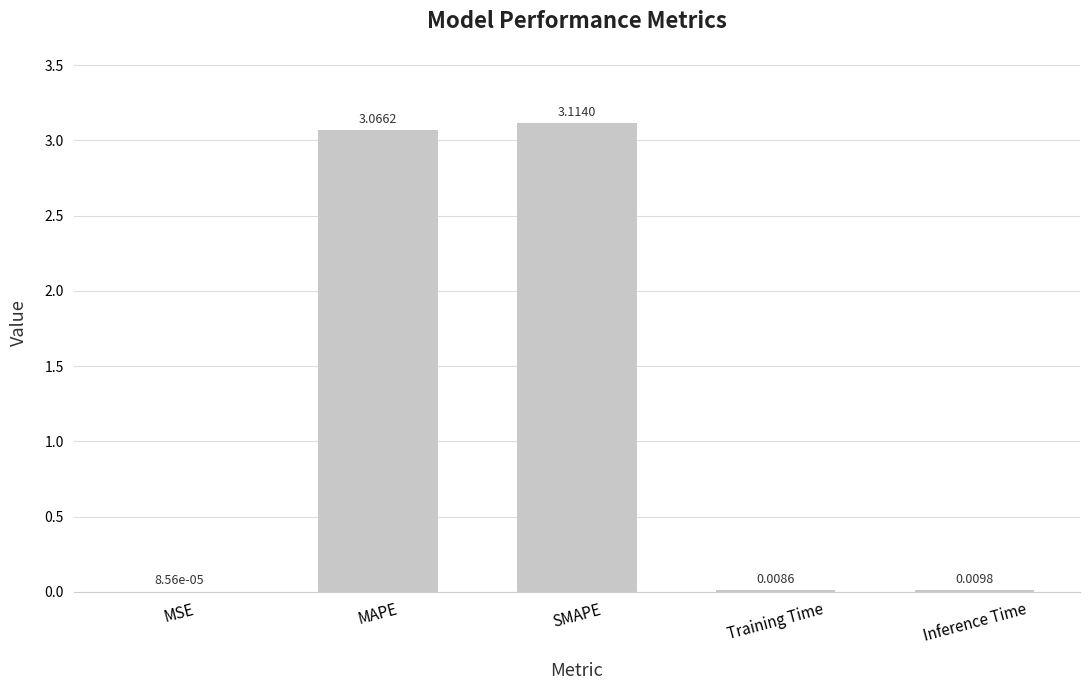

What is the sum of all values?

6.2